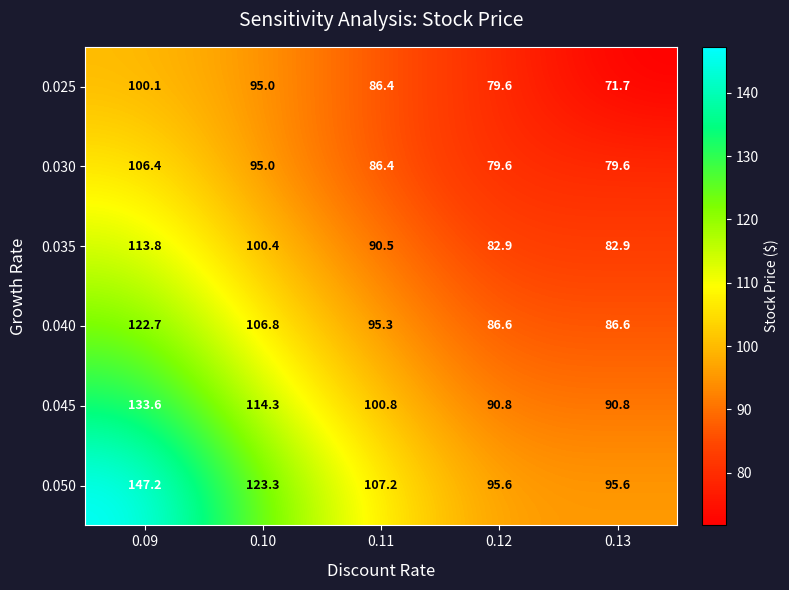

Reading left to right, transcribe all the data shown in this chart.

0.025: 0.09=100.1	0.10=95.0	0.11=86.4	0.12=79.6	0.13=71.7
0.030: 0.09=106.4	0.10=95.0	0.11=86.4	0.12=79.6	0.13=79.6
0.035: 0.09=113.8	0.10=100.4	0.11=90.5	0.12=82.9	0.13=82.9
0.040: 0.09=122.7	0.10=106.8	0.11=95.3	0.12=86.6	0.13=86.6
0.045: 0.09=133.6	0.10=114.3	0.11=100.8	0.12=90.8	0.13=90.8
0.050: 0.09=147.2	0.10=123.3	0.11=107.2	0.12=95.6	0.13=95.6